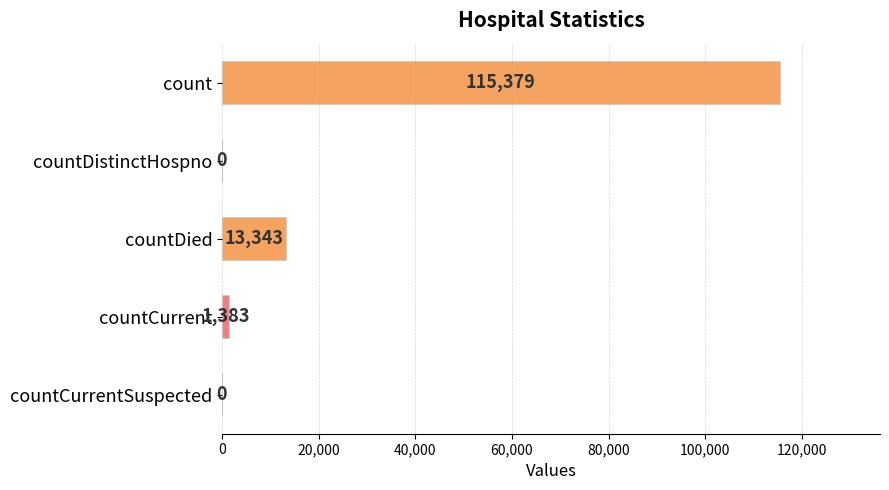

What is the sum of all values?

130105